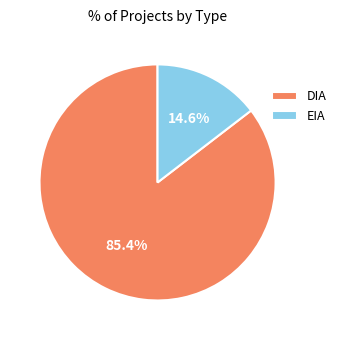

To the nearest percent, what is the combined percentage of DIA and EIA?

100%